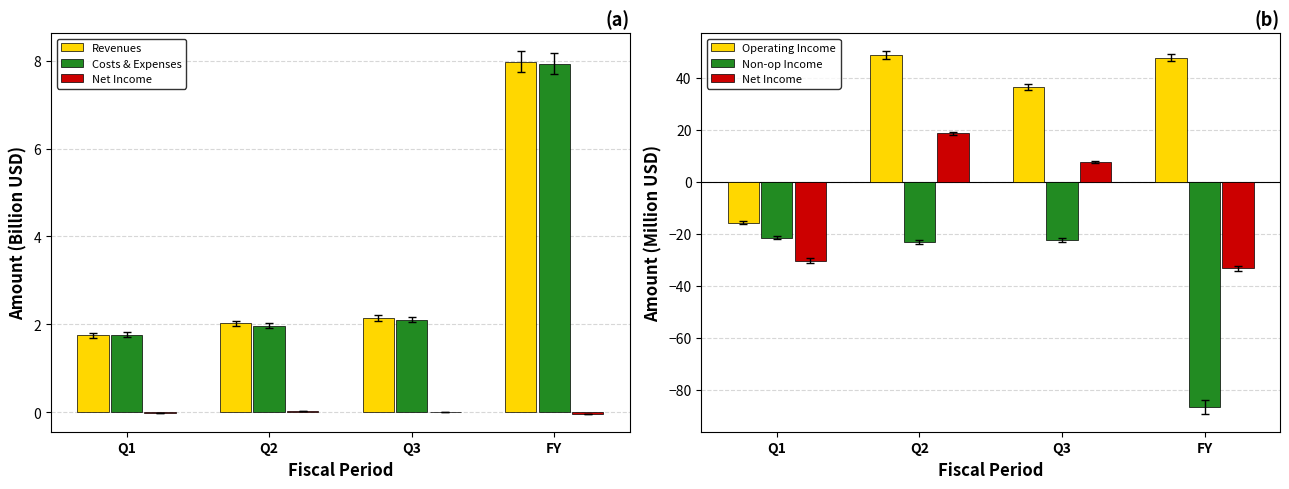

List the series in order of their peak value, lowest first.

Non-op Income, Costs & Expenses, Revenues, Net Income, Operating Income